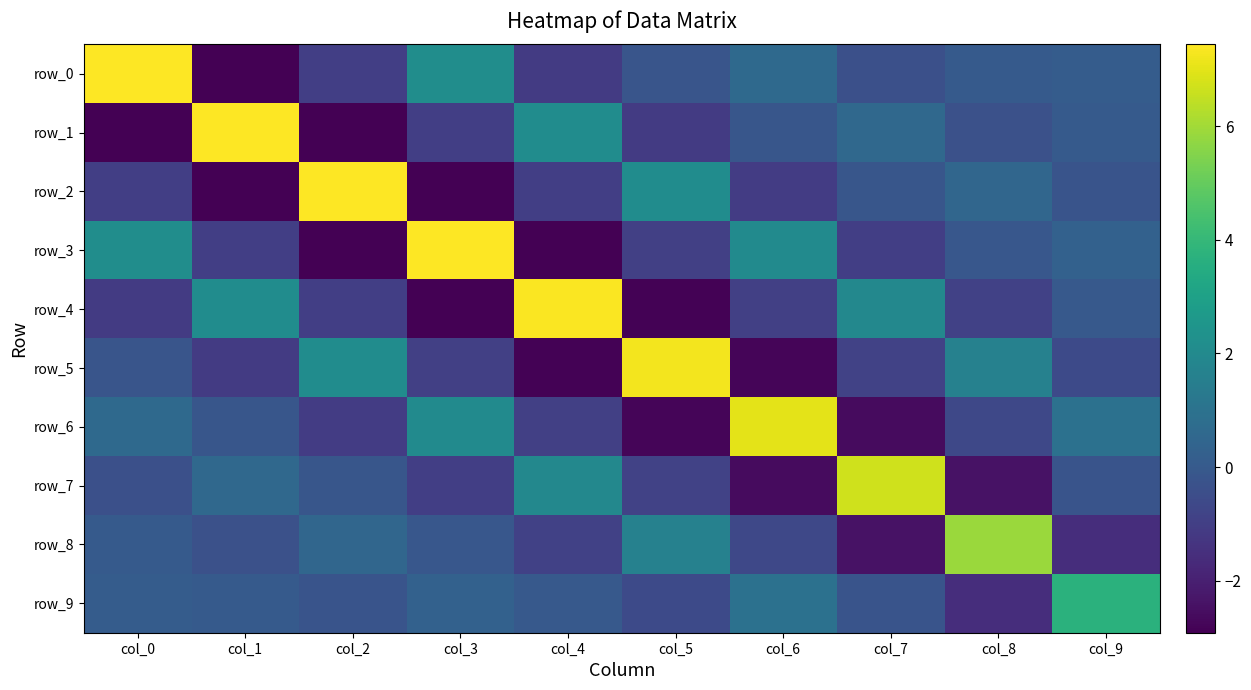

What is the sum of the row_9 values at col_9 and col_0?

3.8